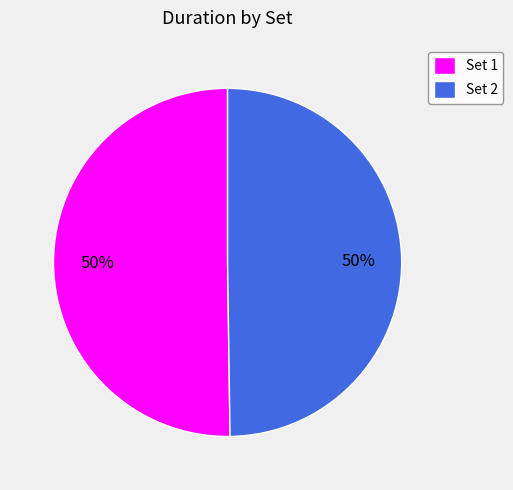

Combined, do Set 2 and Set 1 account for over 50%?

Yes